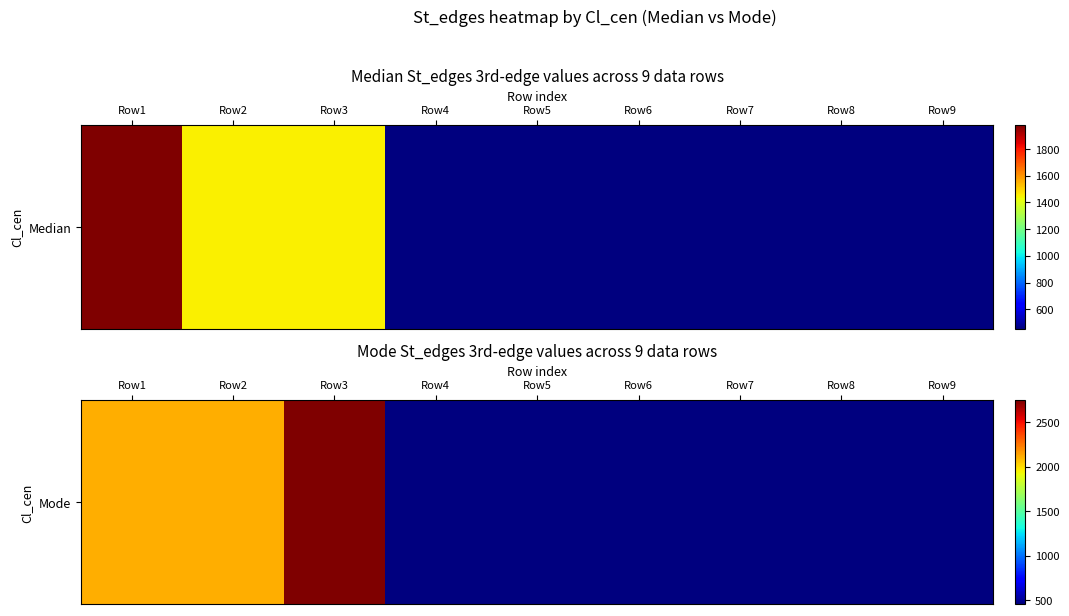

At which category does the chart reach its peak across all series?

Row3